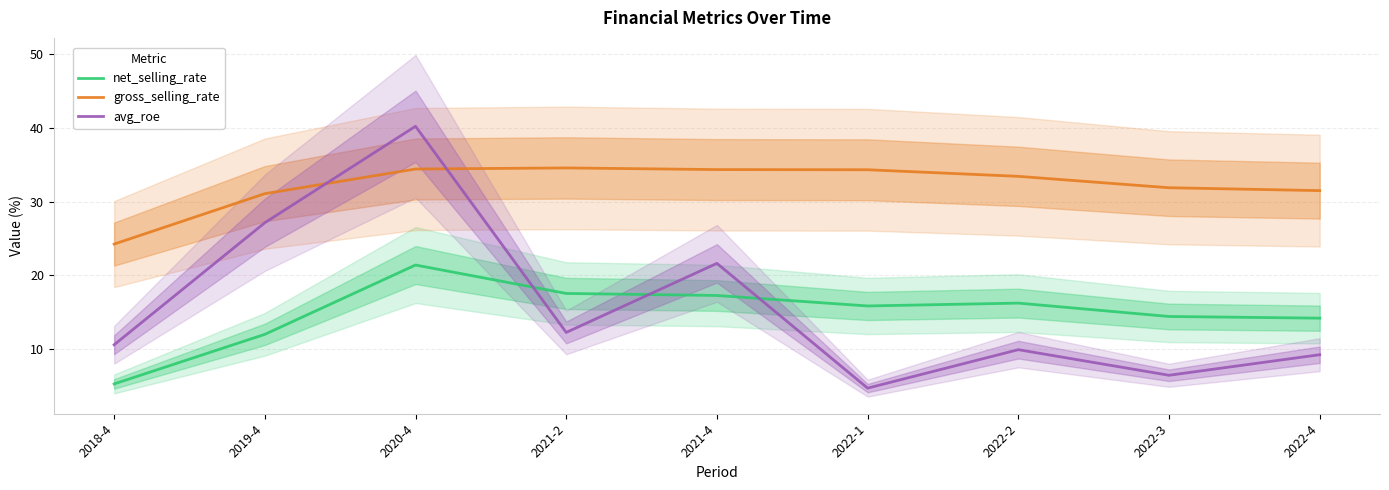

What is the average value of the avg_roe series?

15.8